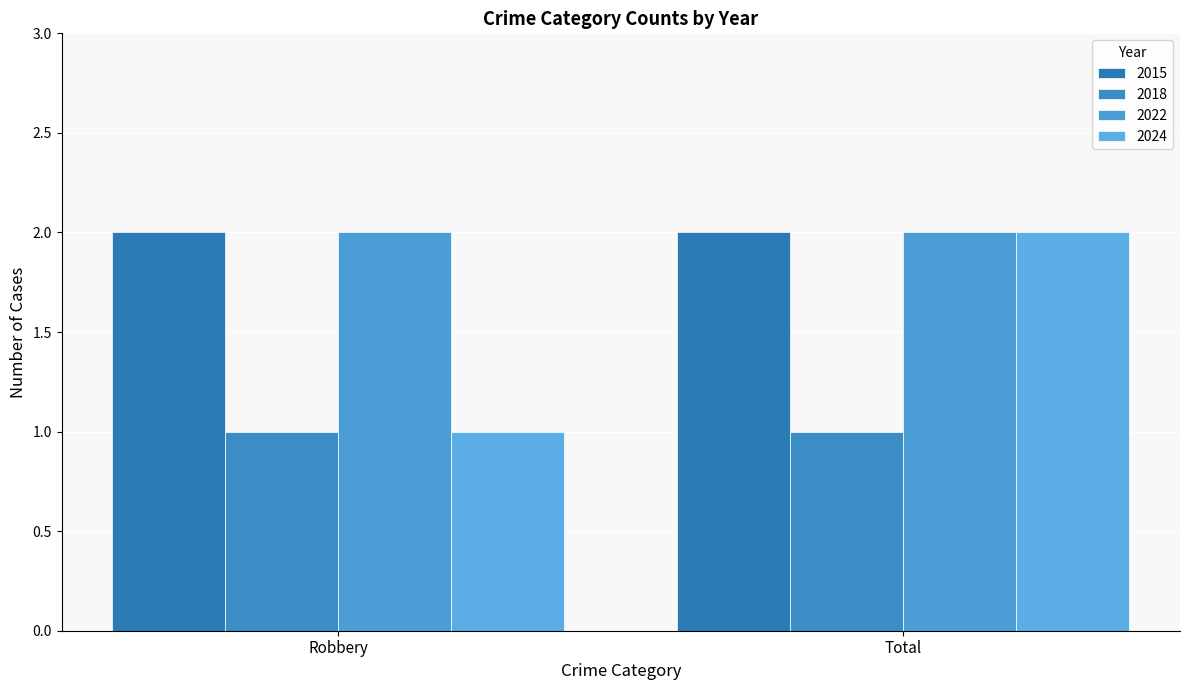

Reading right to left, what are all the values shown in this chart?

2015: Total=2	Robbery=2
2018: Total=1	Robbery=1
2022: Total=2	Robbery=2
2024: Total=2	Robbery=1